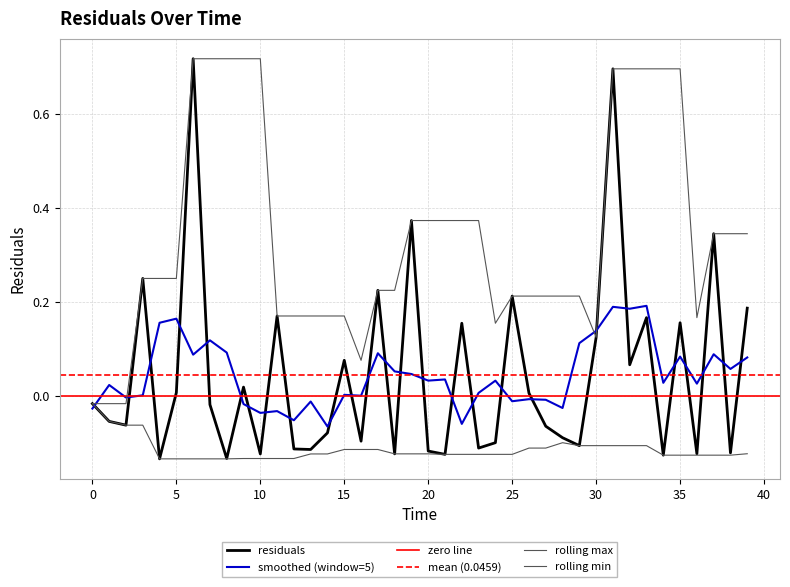

What is the label of the 29th point from the right?

11.0